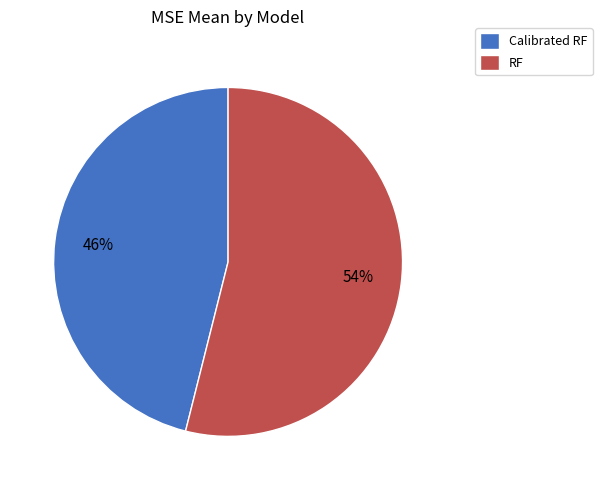

True or false: Calibrated RF accounts for 54% of the total.

False